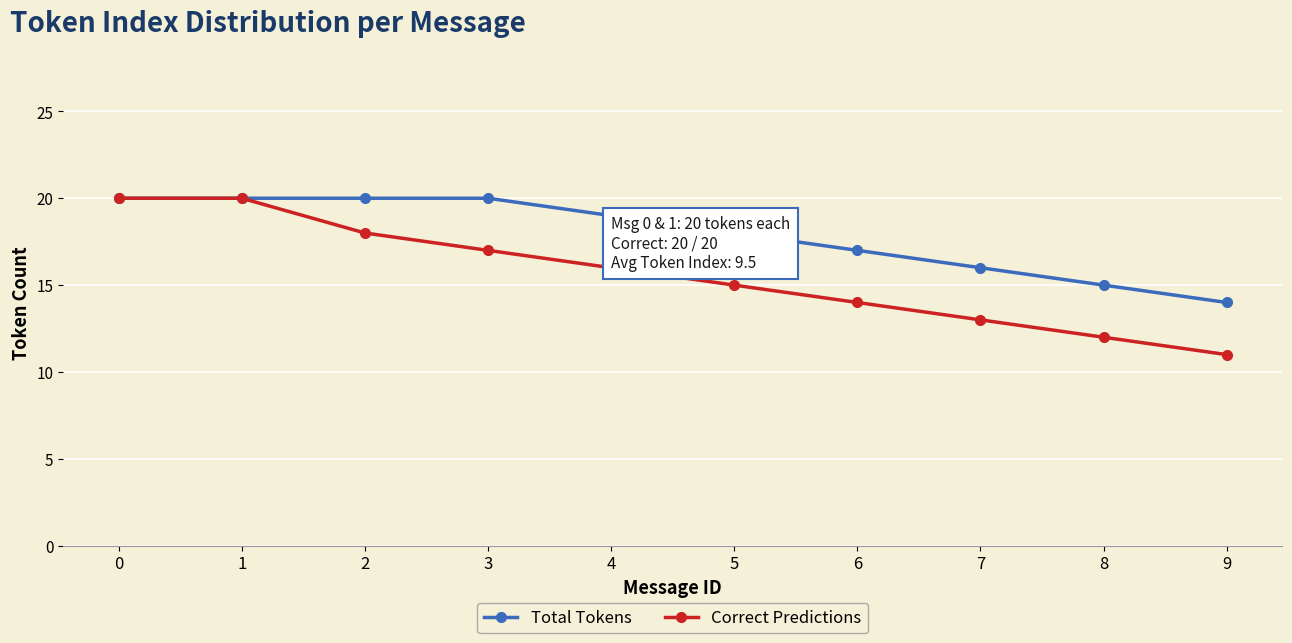

True or false: Correct Predictions has a value of 20 at 0.

True